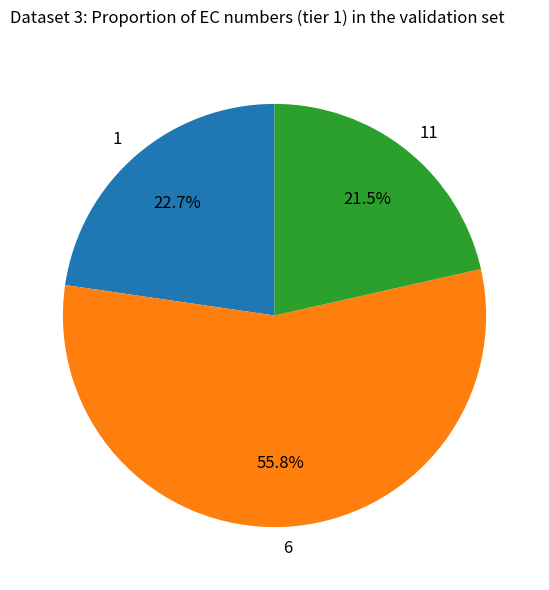

Approximately how many times larger is the value at 11 compared to 6?

0.4